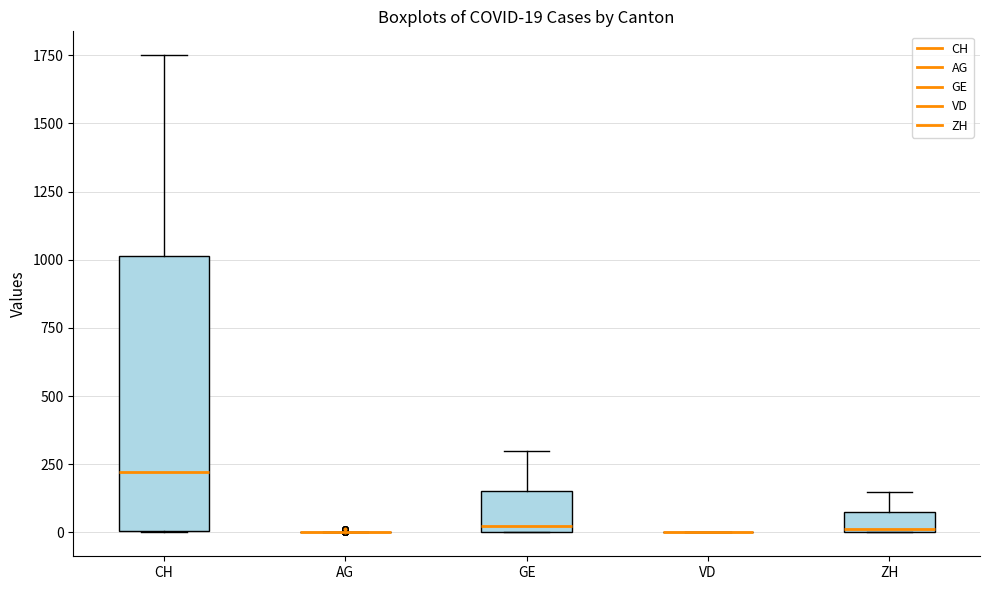

Comparing the boxes themselves (not the whiskers), which one is the tallest?

CH